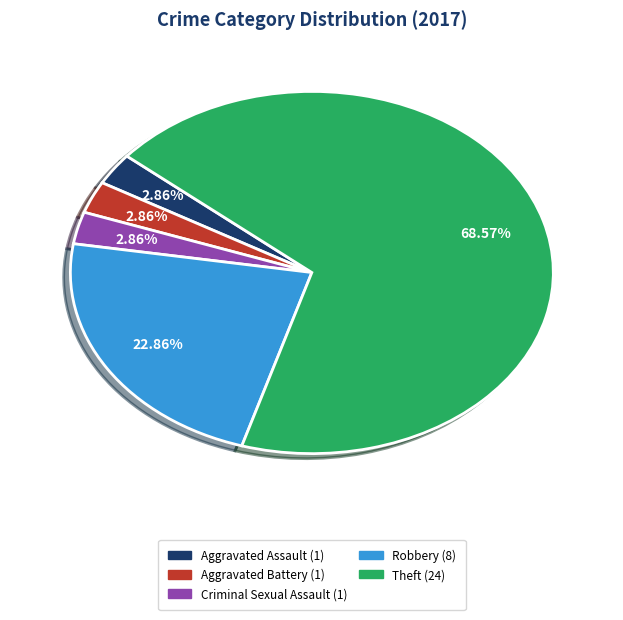

Do Robbery (8) and Aggravated Assault (1) together represent more than half of the pie?

No